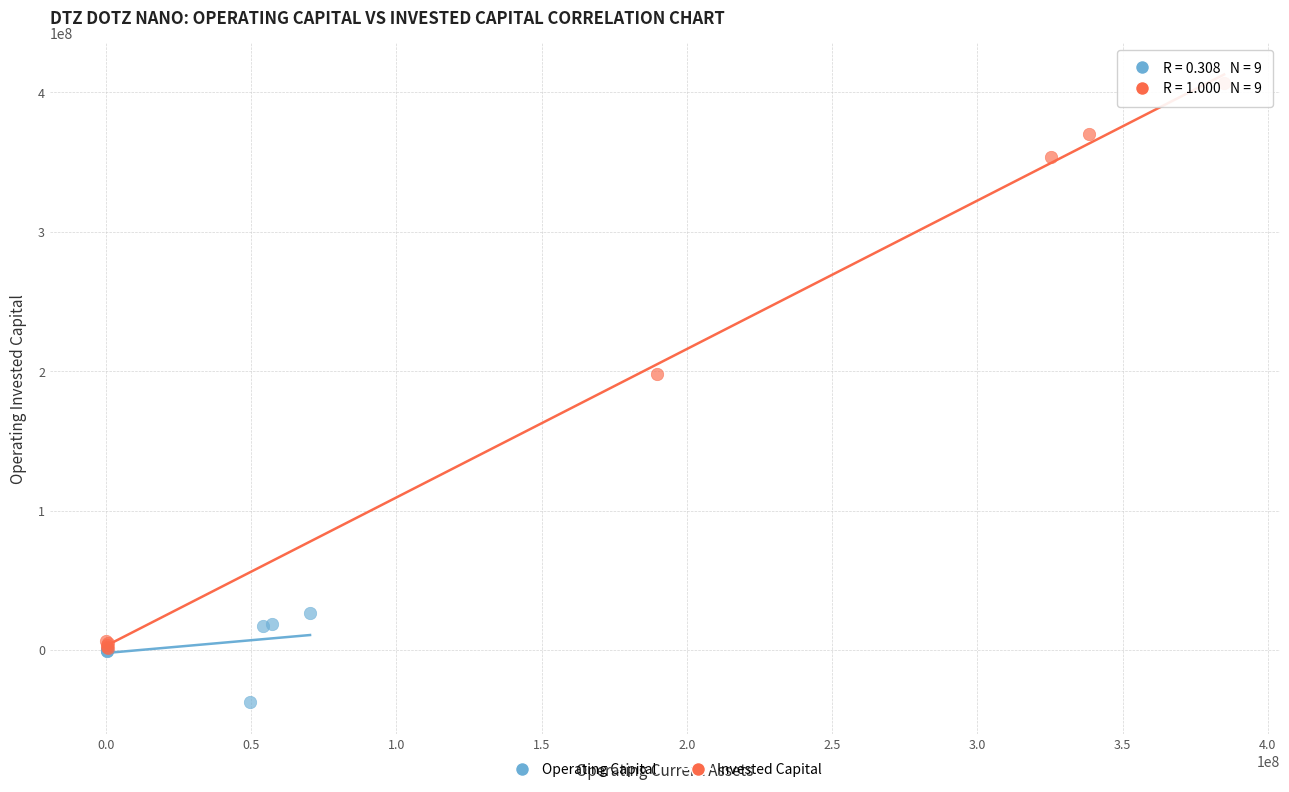

Which series reaches the maximum Y coordinate?

Invested Capital